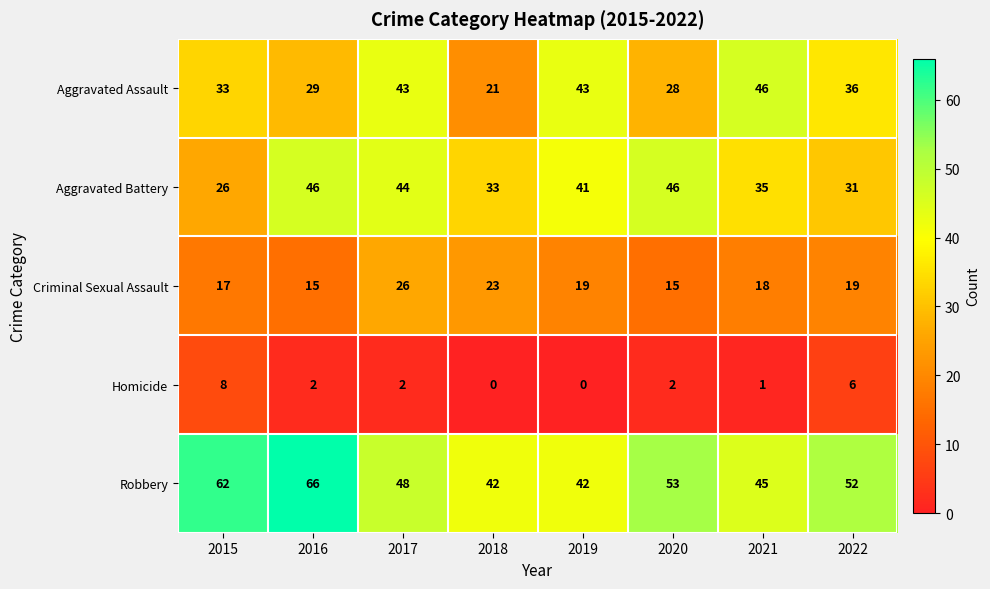

Where does the Robbery series first go above 52?

2015